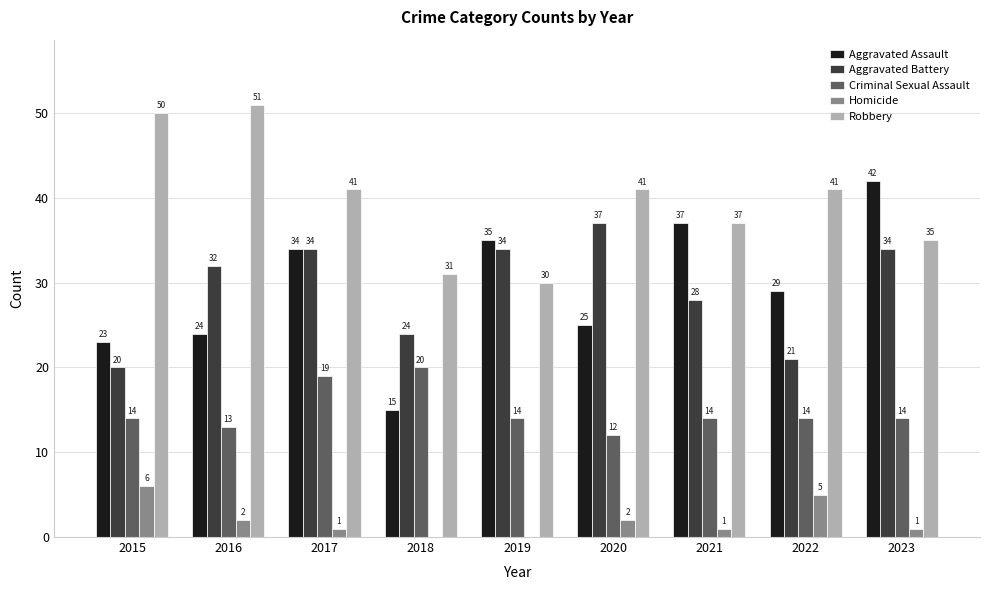

What is the maximum value shown in the chart?

51